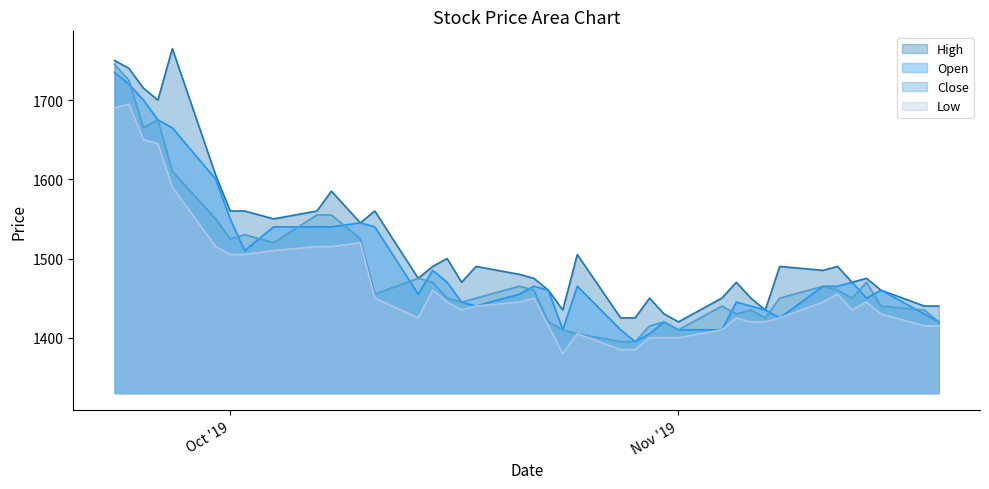

Is the value of Open at 2019-10-24 greater than the value of Close at 2019-11-08?

No